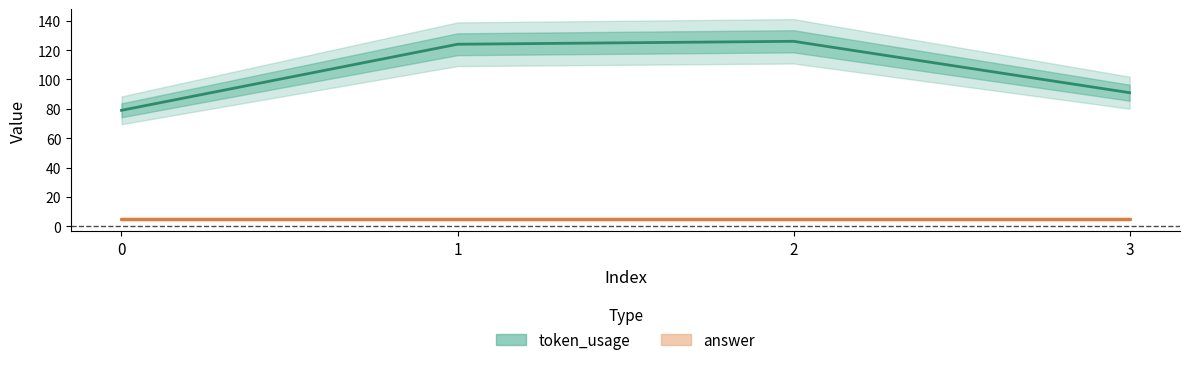

What is the maximum value shown in the chart?

126